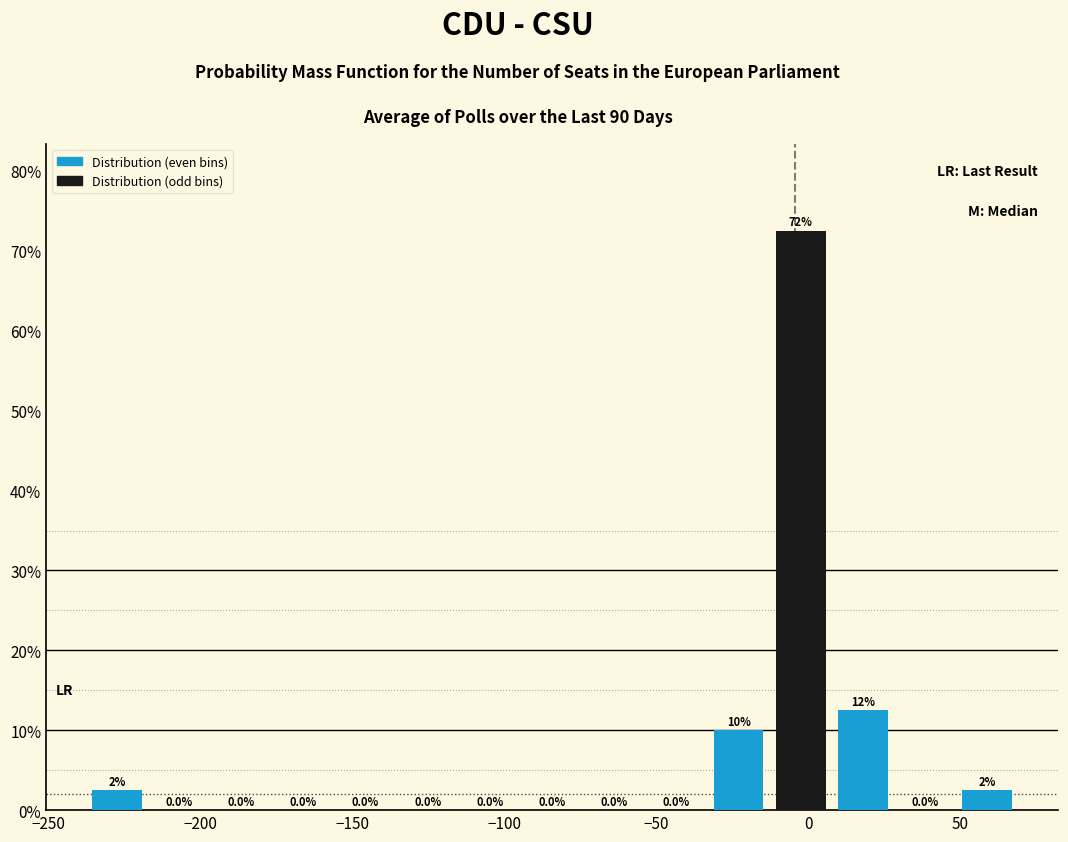

Which range on the x-axis has the tallest bar?

-15 to 10